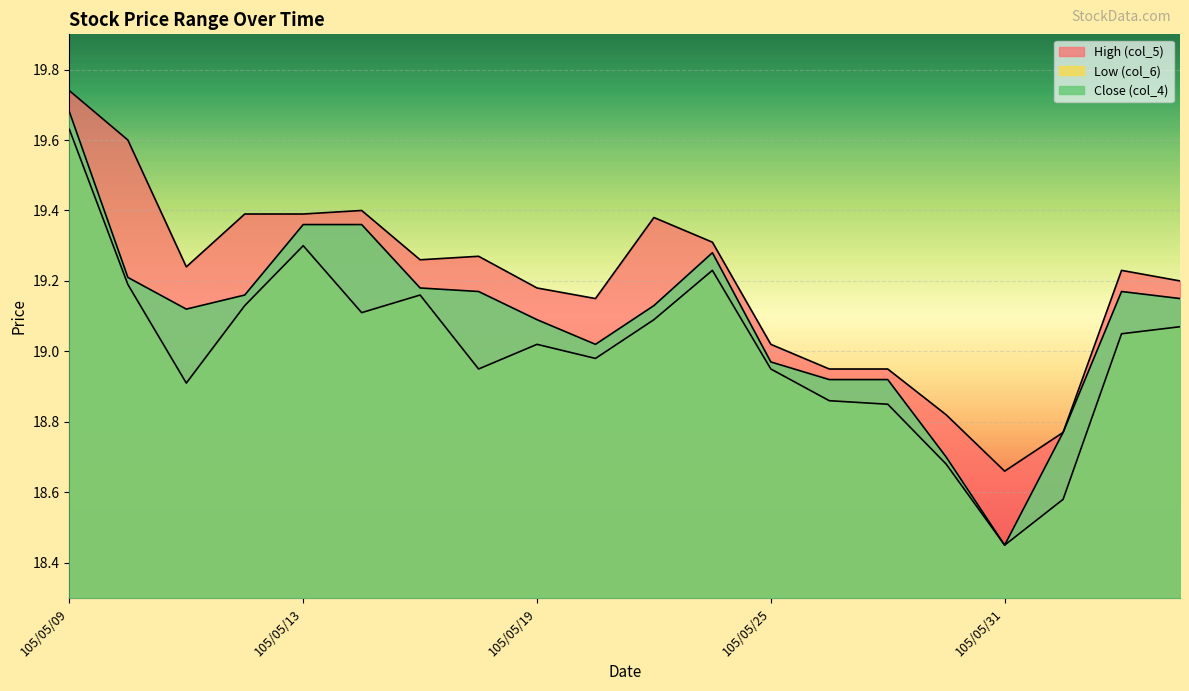

How many data points in Low (col_6) are less than 19?

9